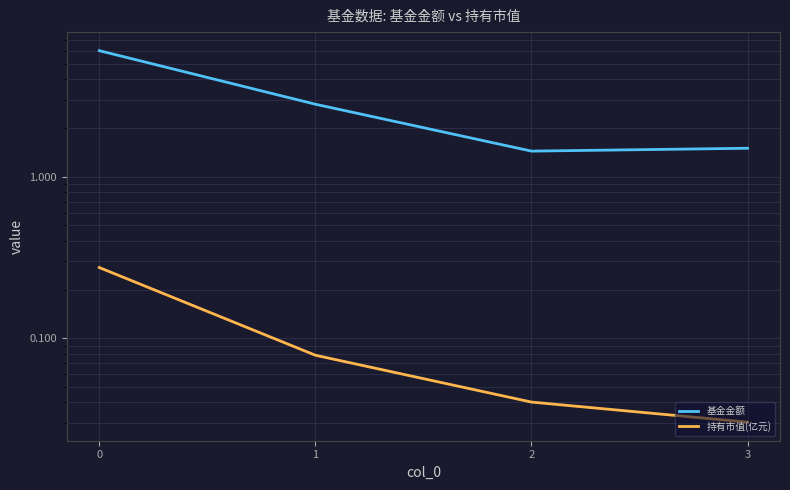

Reading left to right, what are all the values shown in this chart?

基金金额: 6.0	2.8	1.4	1.5
持有市值(亿元): 0.3	0.1	0.0	0.0